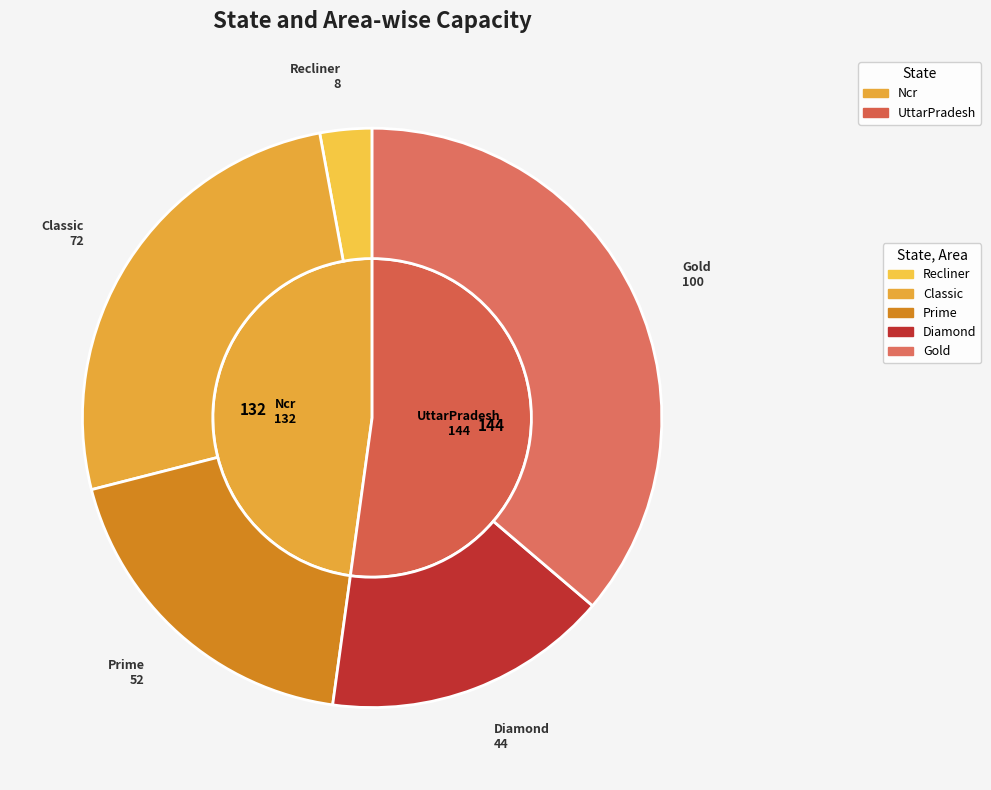

To the nearest percent, what is the average slice percentage?

20%